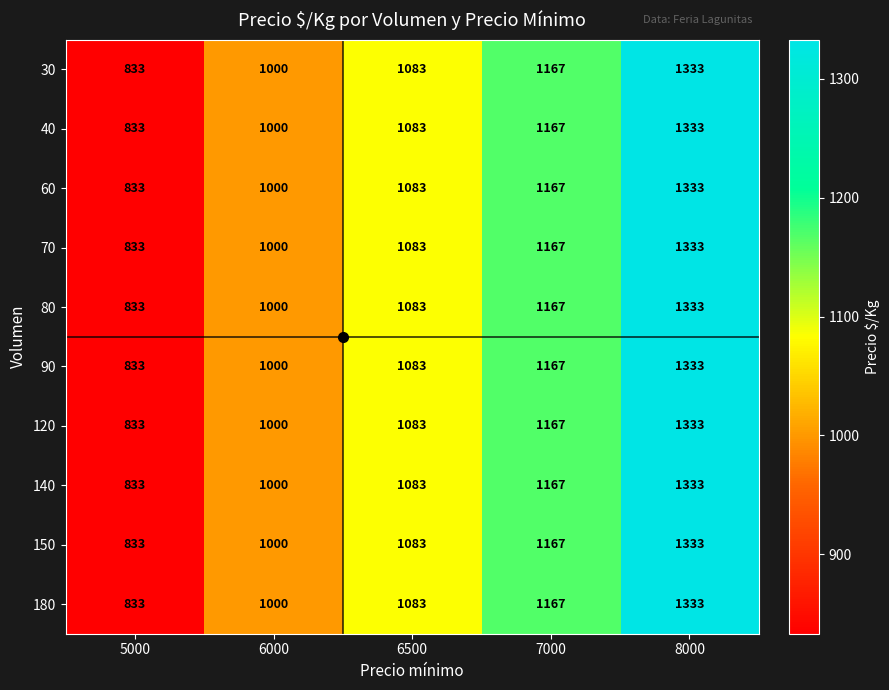

What is the average value of the 140 series?

1083